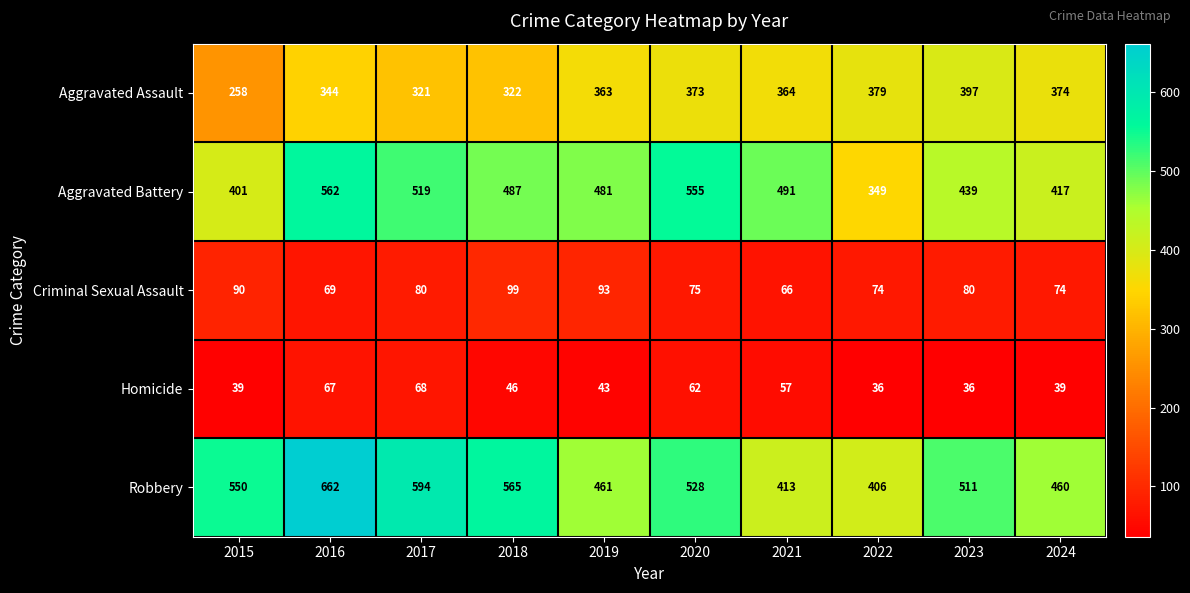

Rank the series by their maximum value, from highest to lowest.

Robbery, Aggravated Battery, Aggravated Assault, Criminal Sexual Assault, Homicide